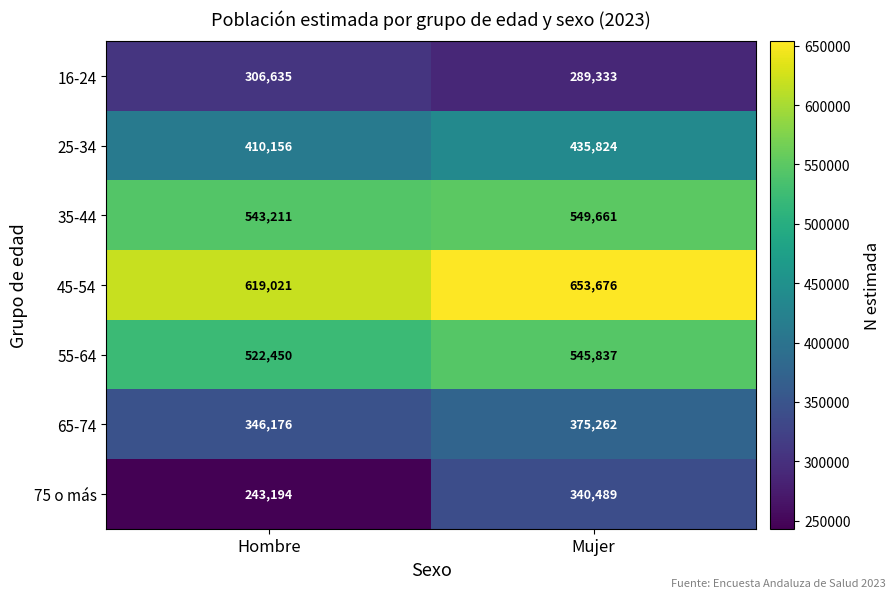

Reading right to left, extract all data points from this chart.

16-24: 289333	306635
25-34: 435824	410156
35-44: 549661	543211
45-54: 653676	619021
55-64: 545837	522450
65-74: 375262	346176
75 o más: 340489	243194